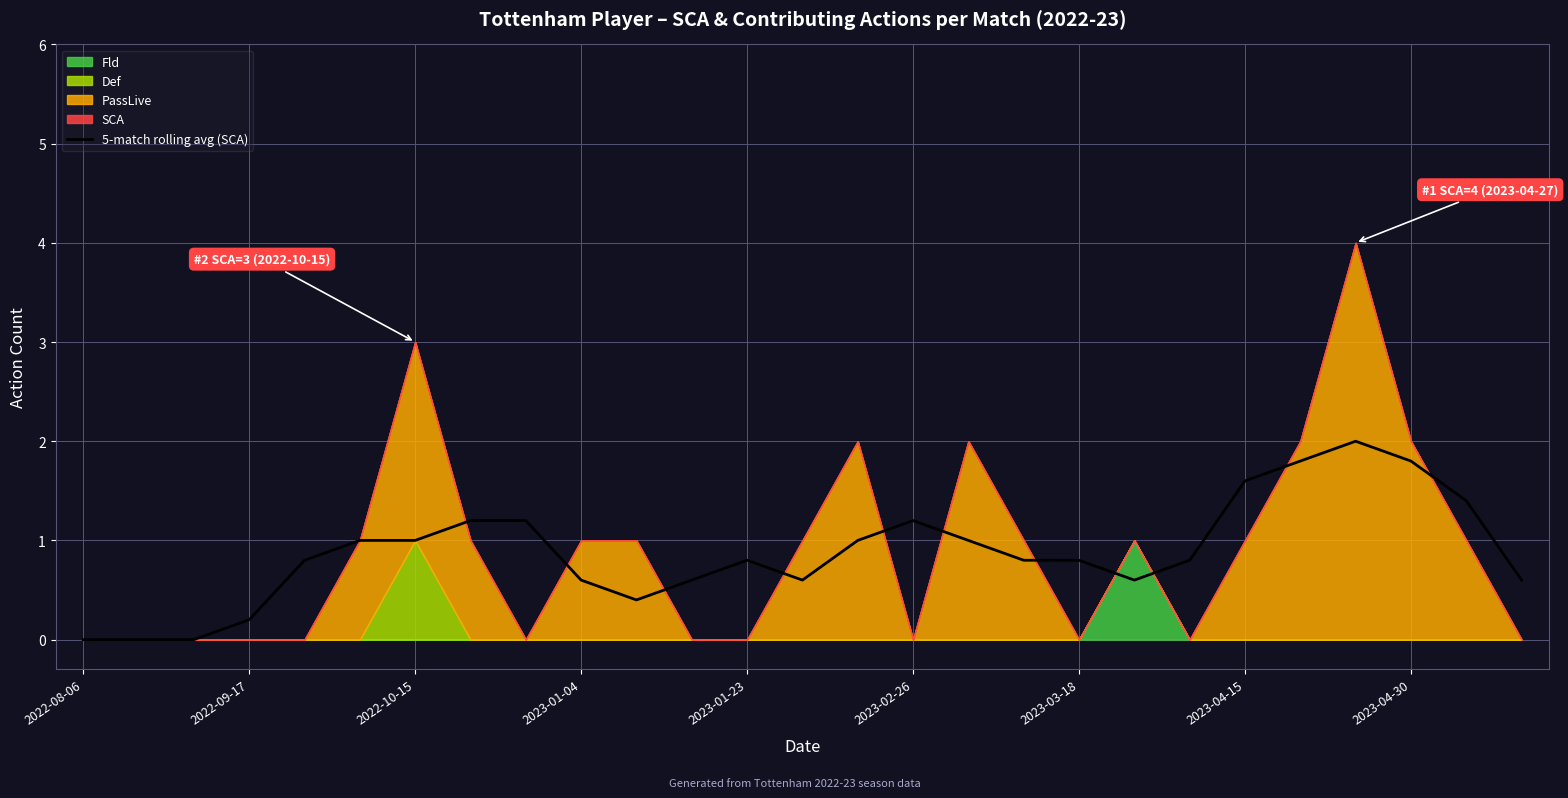

Is it true that 5-match rolling avg (SCA) equals 1.0 at 2022-10-15?

True